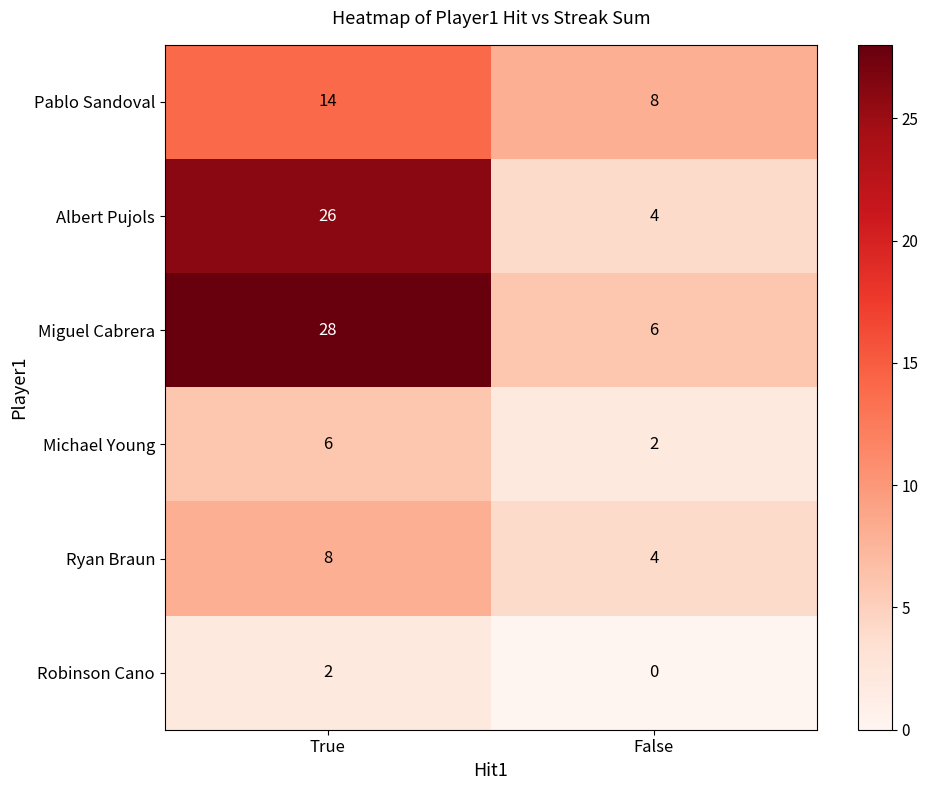

List the series in order of their peak value, highest first.

Miguel Cabrera, Albert Pujols, Pablo Sandoval, Ryan Braun, Michael Young, Robinson Cano